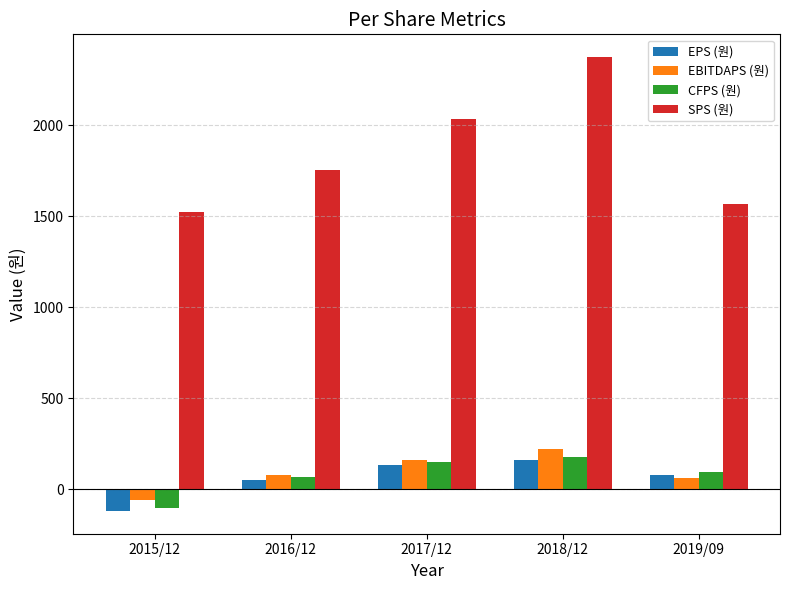

How many groups of bars are there?

5